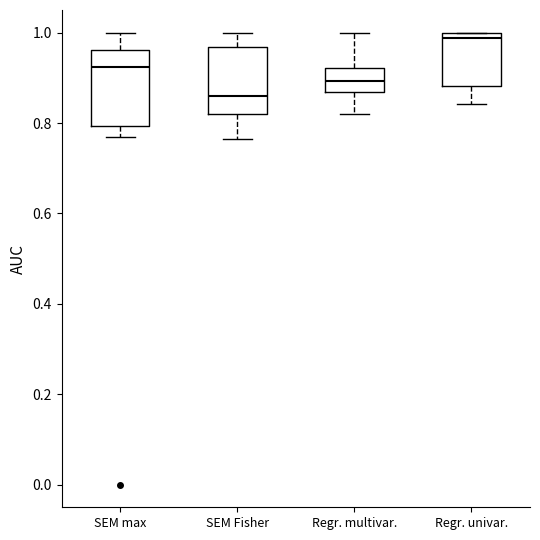

Reading left to right, transcribe this box plot: for each box, give where its median line is, the range the box spans, and where its two whiskers end, as read against the y-axis. The values are not printed on the chart, so give them approximately, as read against the axis.

SEM max: median 0.92, box 0.80 to 0.96, whiskers 0.76 to 1.00
SEM Fisher: median 0.86, box 0.82 to 0.96, whiskers 0.76 to 1.00
Regr. multivar.: median 0.90, box 0.86 to 0.92, whiskers 0.82 to 1.00
Regr. univar.: median 0.98, box 0.88 to 1.00, whiskers 0.84 to 1.00